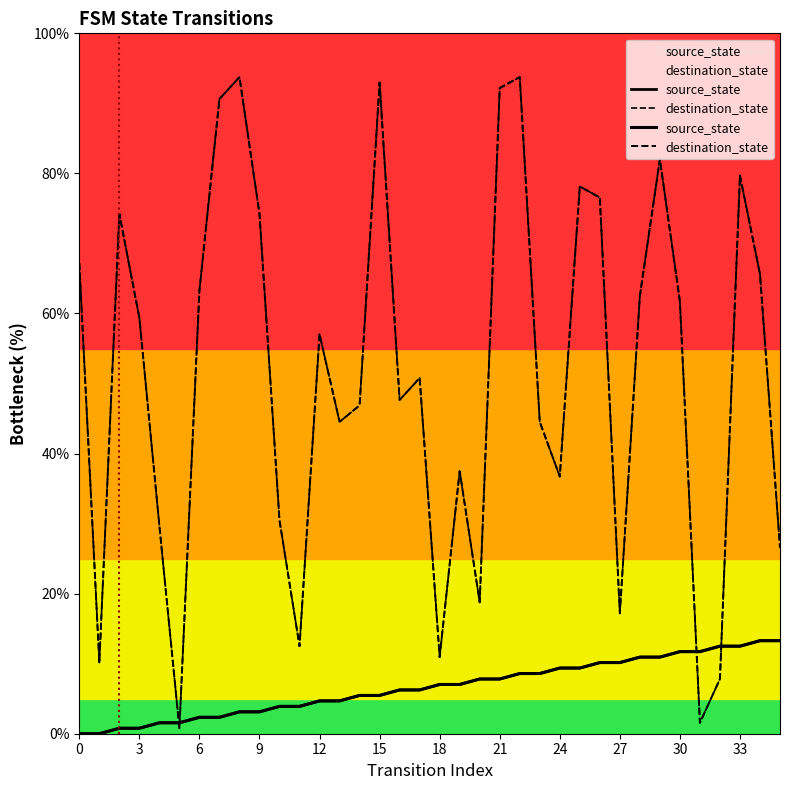

At which category is the sum across all series the highest?

22